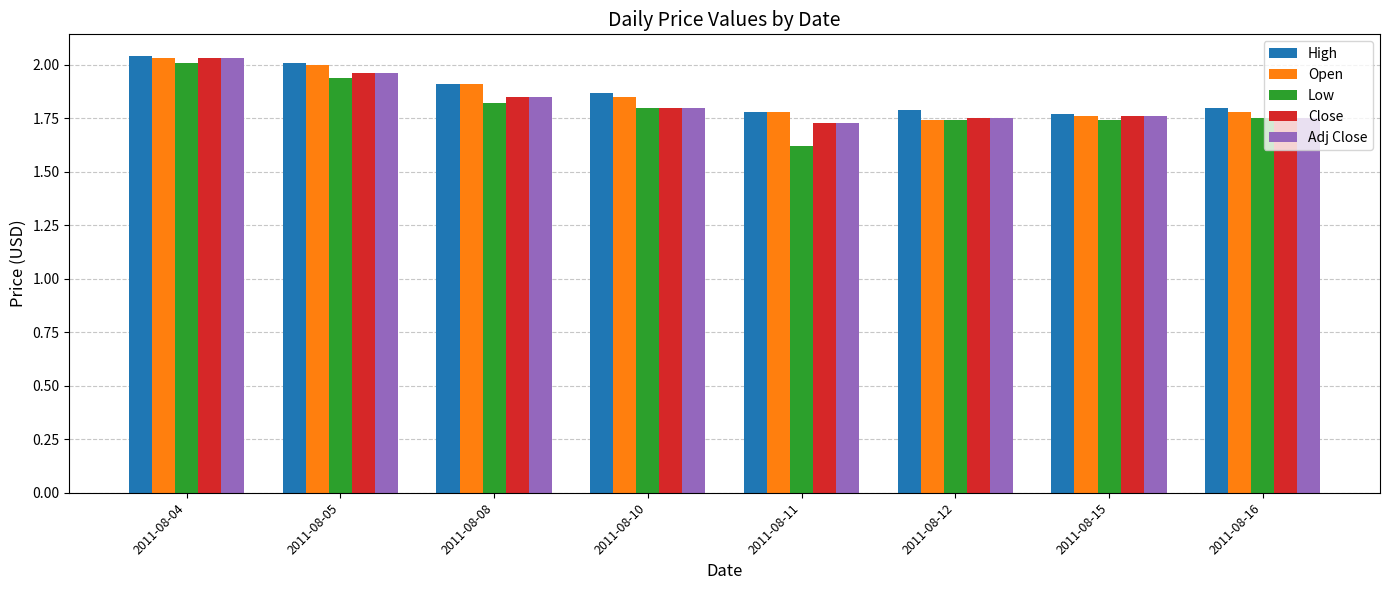

Which series has the largest range (max minus min)?

Low